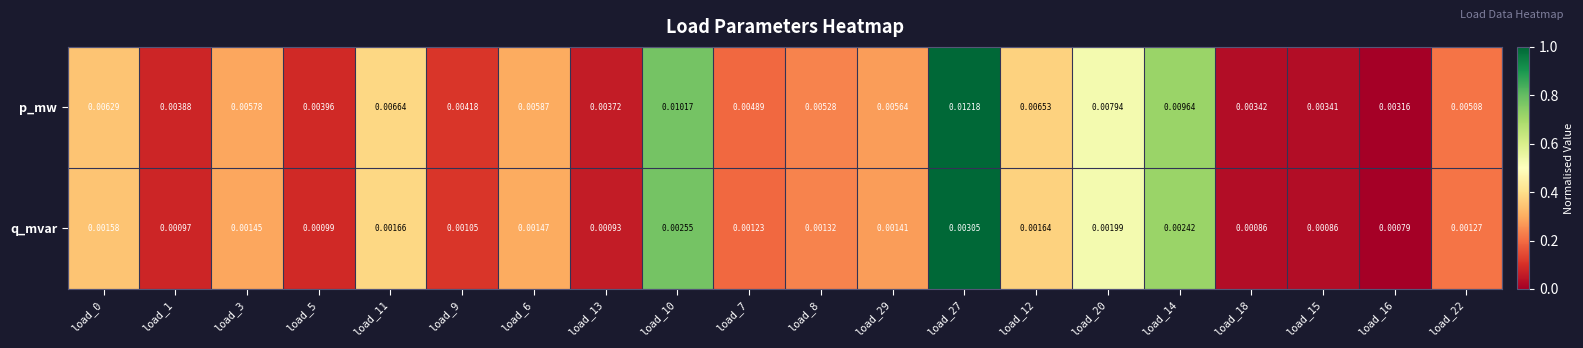

Which label corresponds to the smallest value in the chart?

load_16